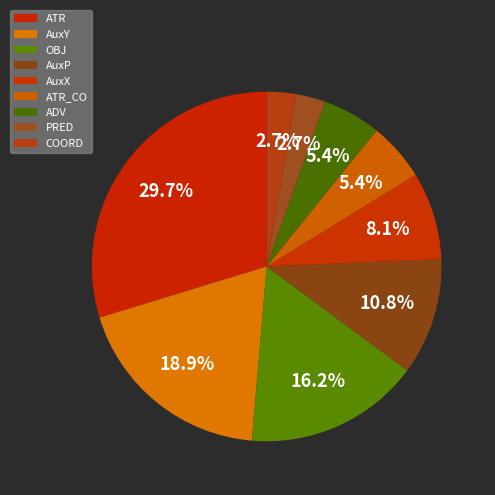

Which slice is the smallest?

PRED